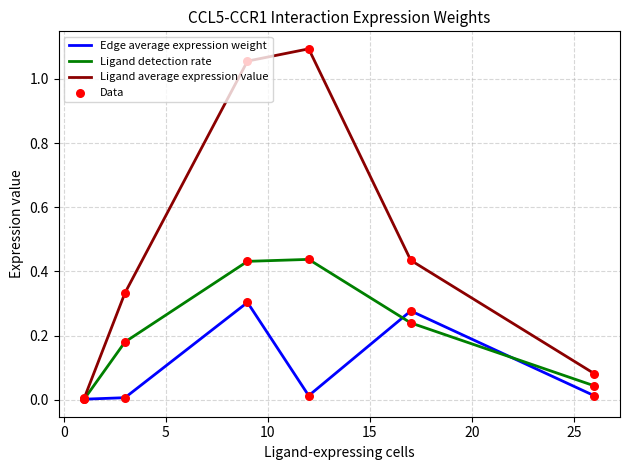

Which series has the largest total across all categories?

Ligand average expression value